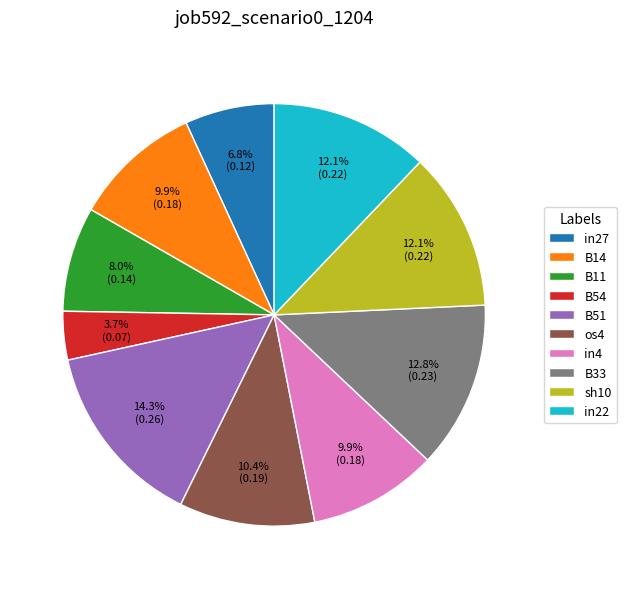

Which has a higher value, os4 or in27?

os4